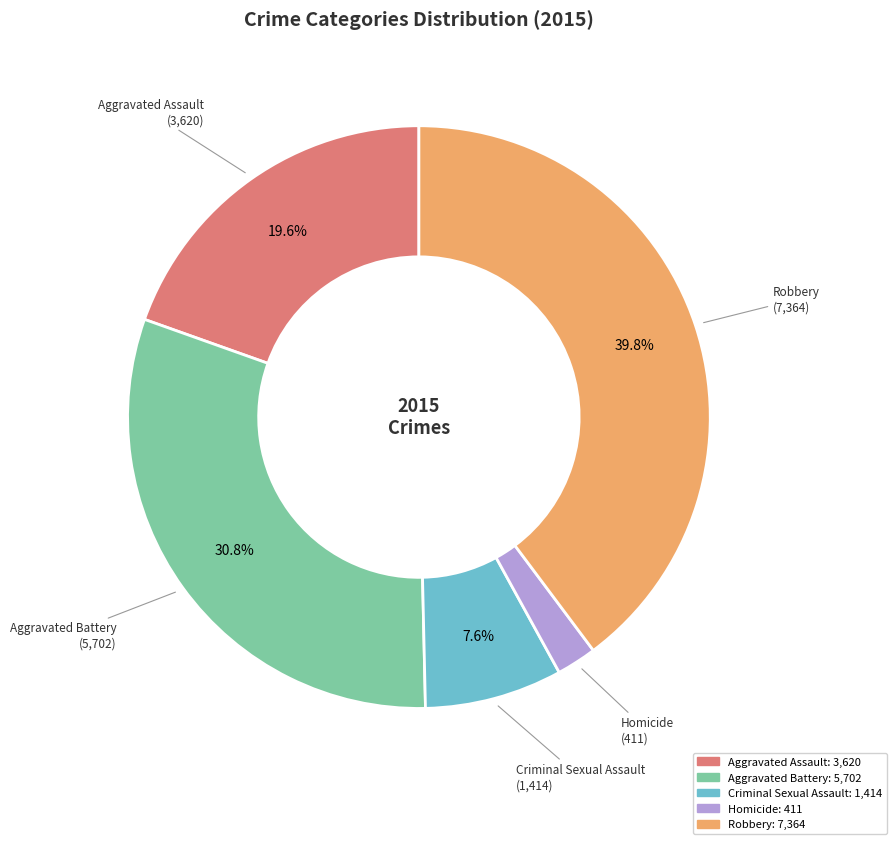

What percentage is NOT represented by Criminal Sexual Assault?

92.4%